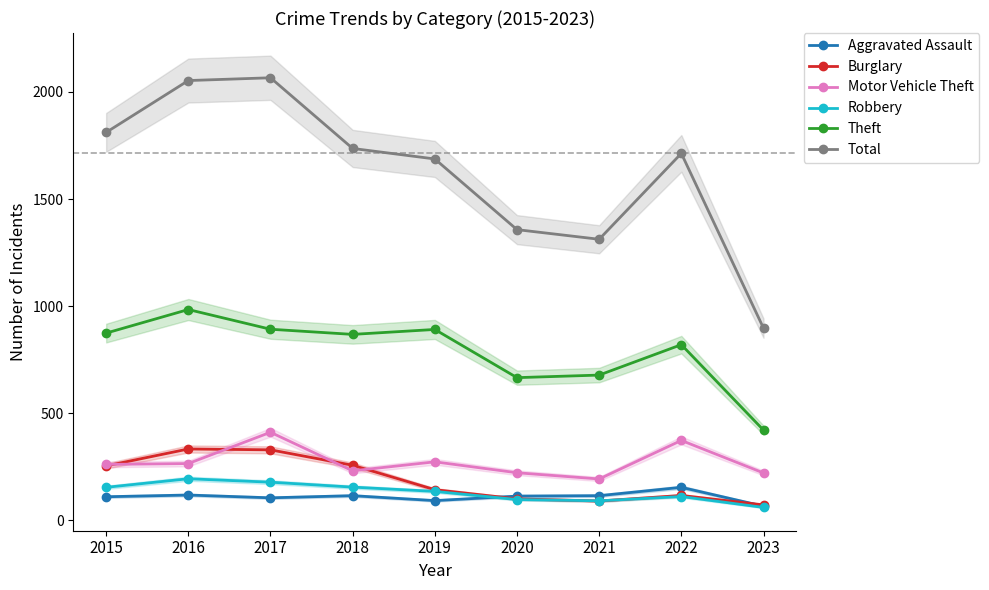

What is the value of the Burglary point at the 9th from the left?

72